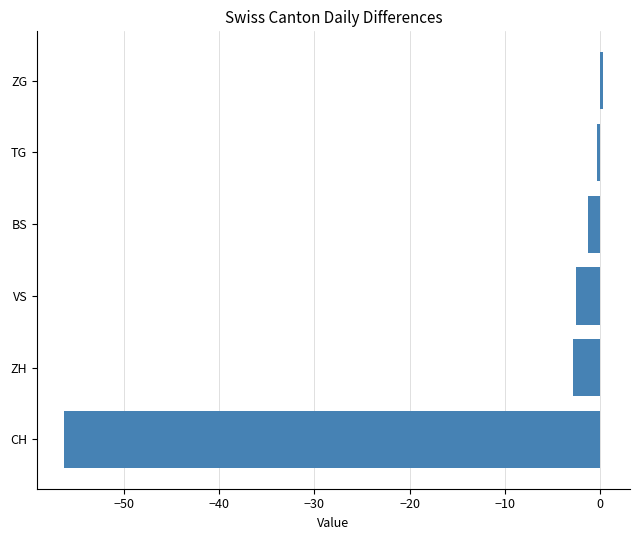

What value does the data have at ZH?

-2.8